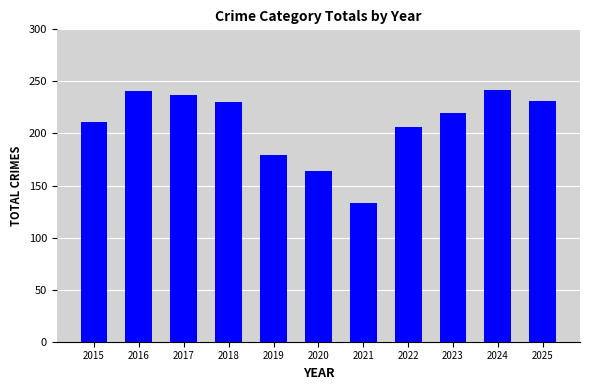

What is the value of the 10th bar from the left?

242